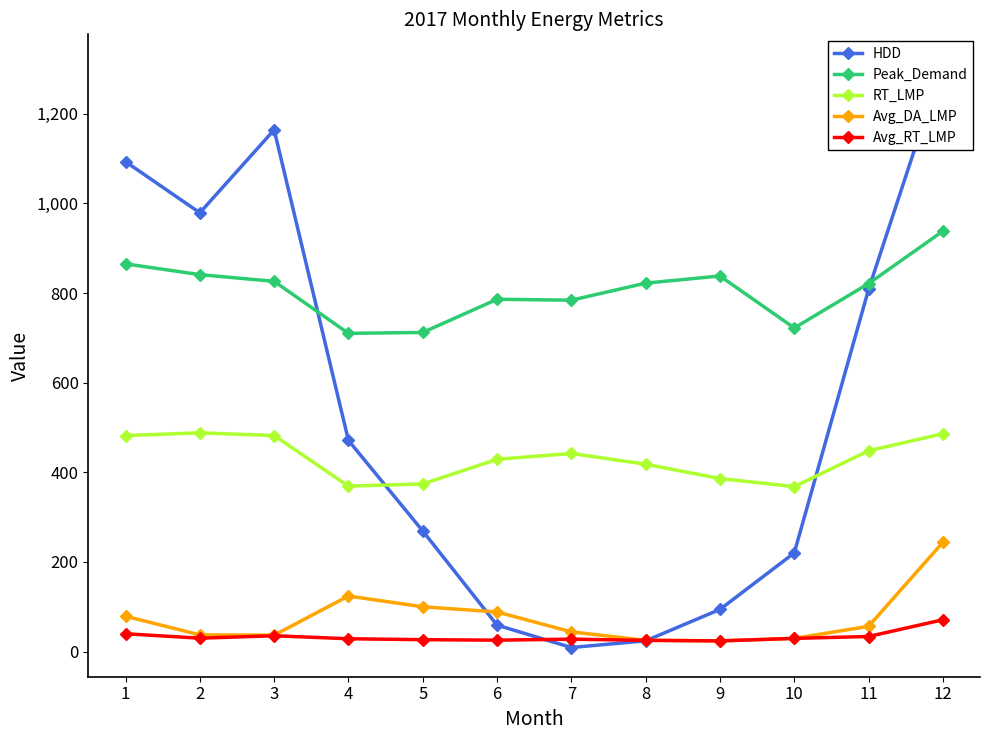

Which label corresponds to the smallest value in the chart?

7